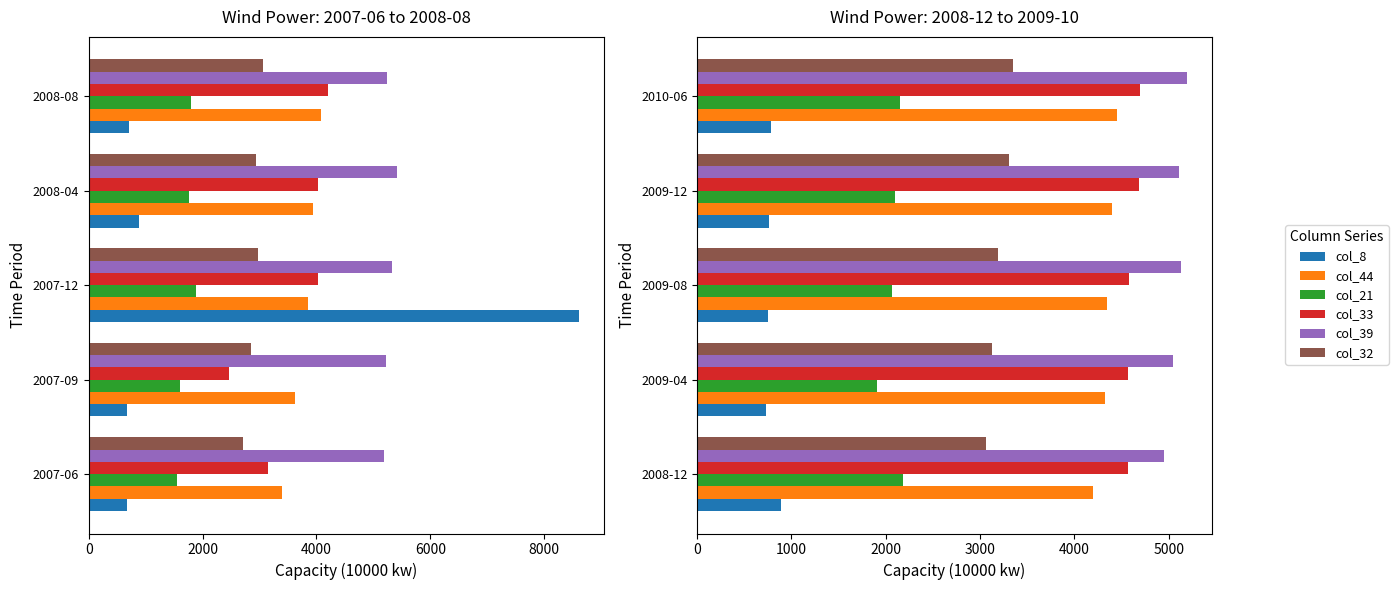

How many categories are shown in the chart?

5